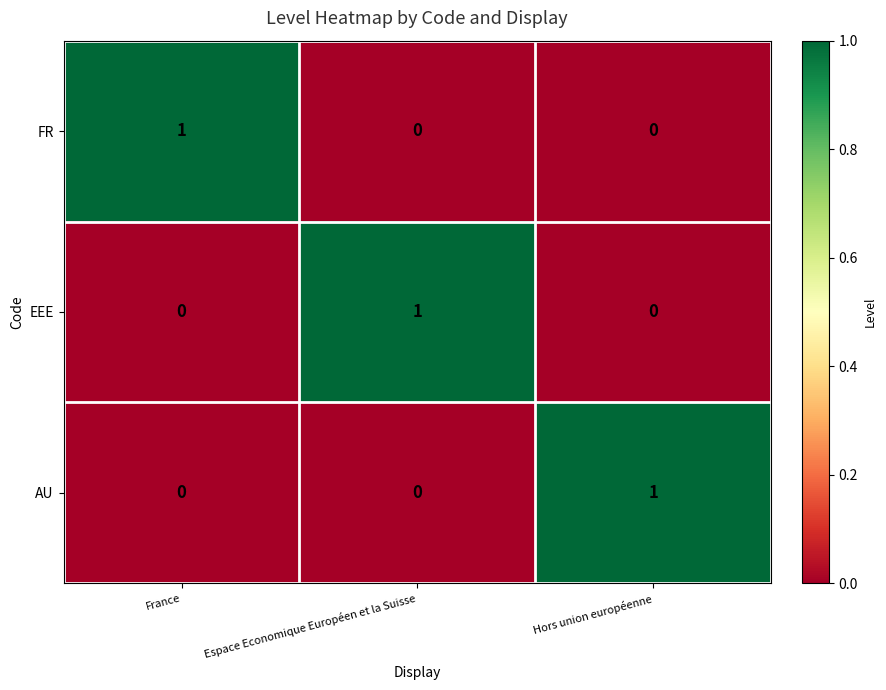

True or false: FR has a value of 1 at France.

True